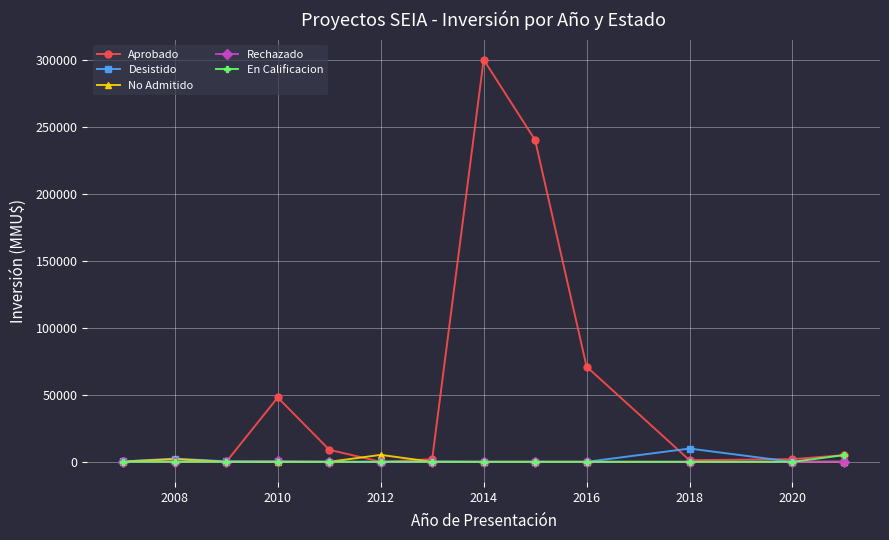

True or false: No Admitido has more than 0 interior local peaks.

True